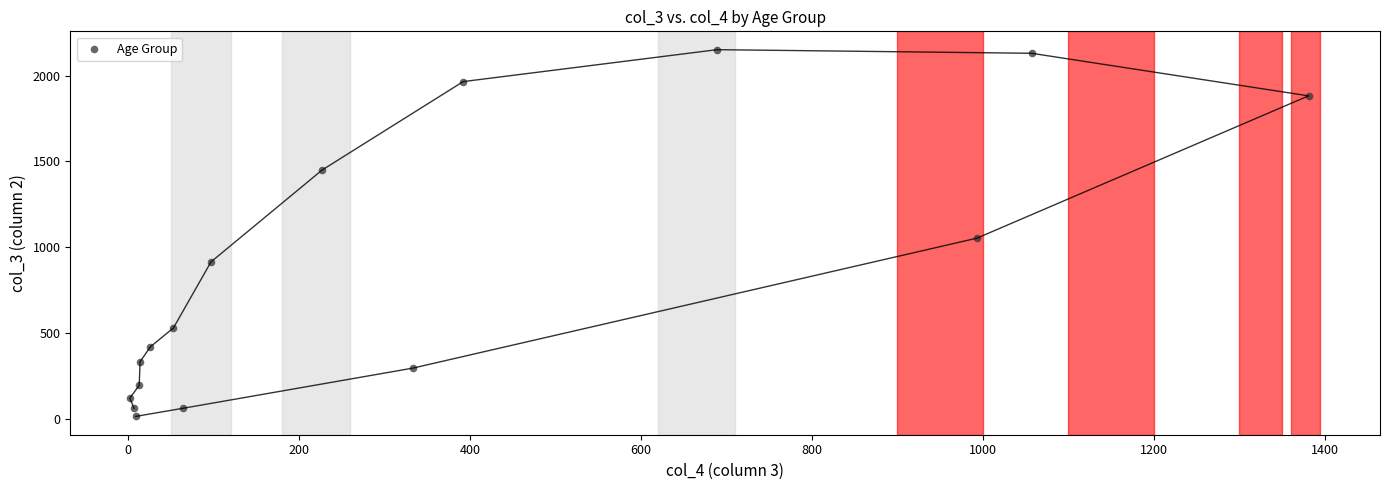

What is the range of Y values (max minus min)?

2136